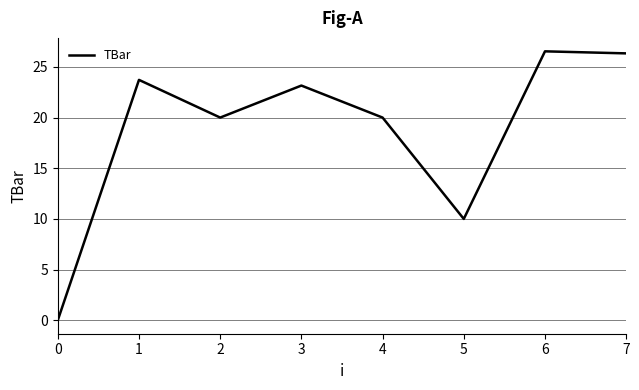

What is the ratio of the value at 5 to the value at 2?

0.5